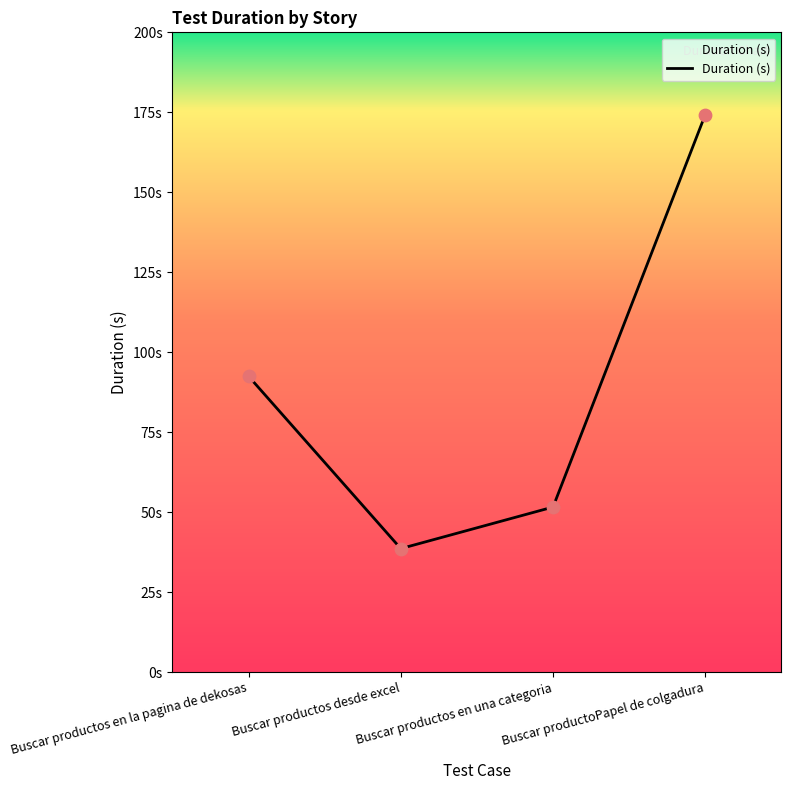

What is the change in value from Buscar productos desde excel to Buscar productoPapel de colgadura?

+135.7